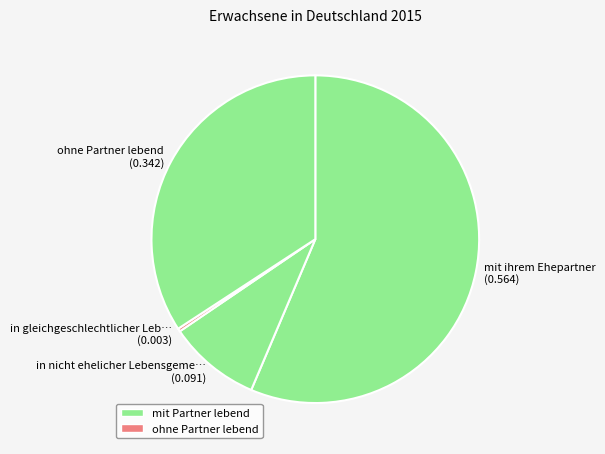

How many slices are in this pie chart?

4